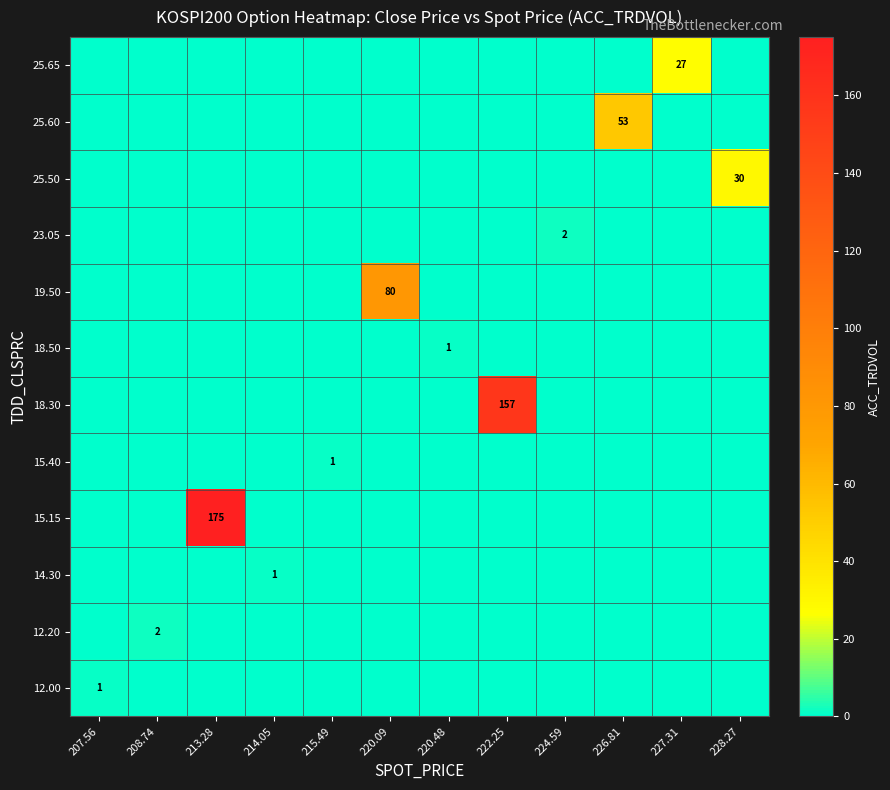

At how many categories does at least one series exceed 148?

2